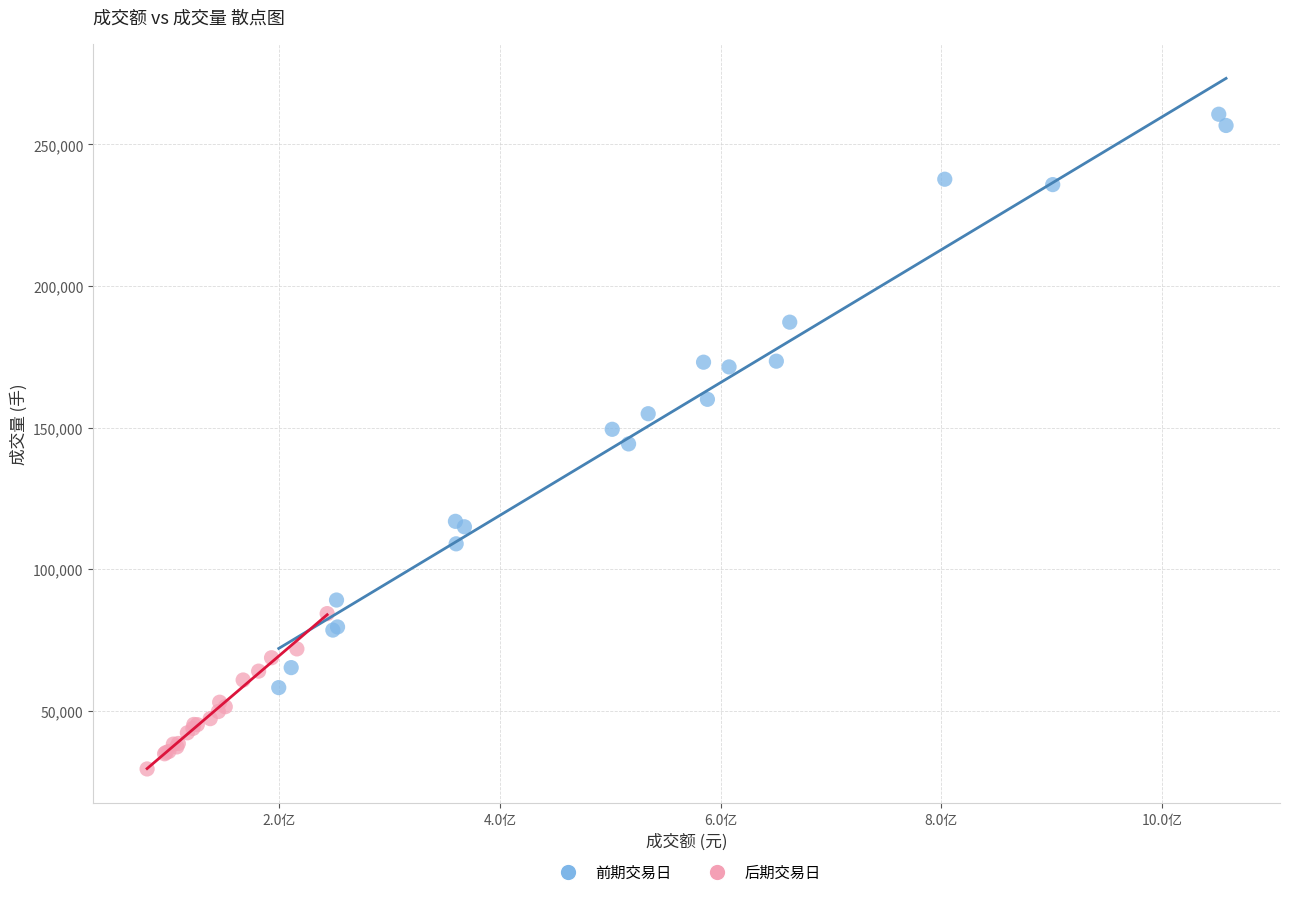

Which series reaches the maximum Y coordinate?

前期交易日